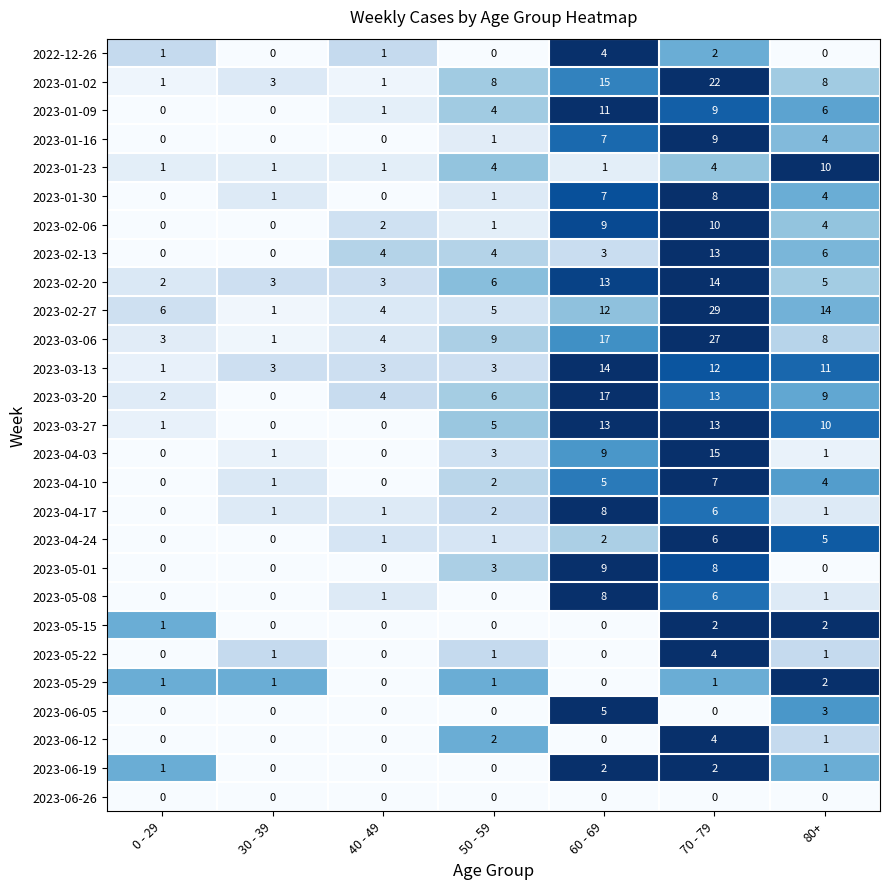

What is the difference between the second highest and second lowest values in the 2023-02-13 series?

6